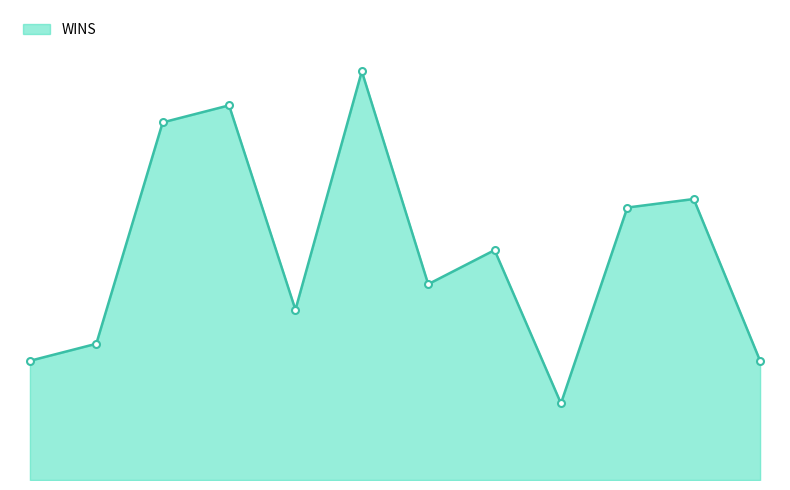

Does the chart have visible grid lines?

No